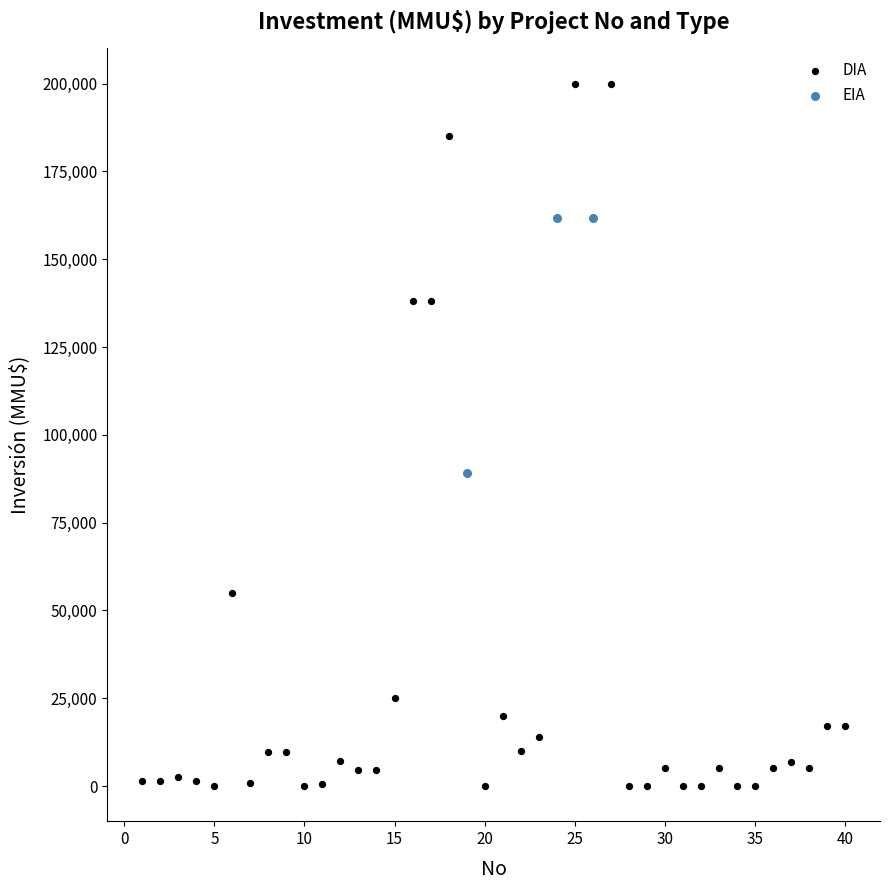

Which series reaches the maximum Y coordinate?

DIA